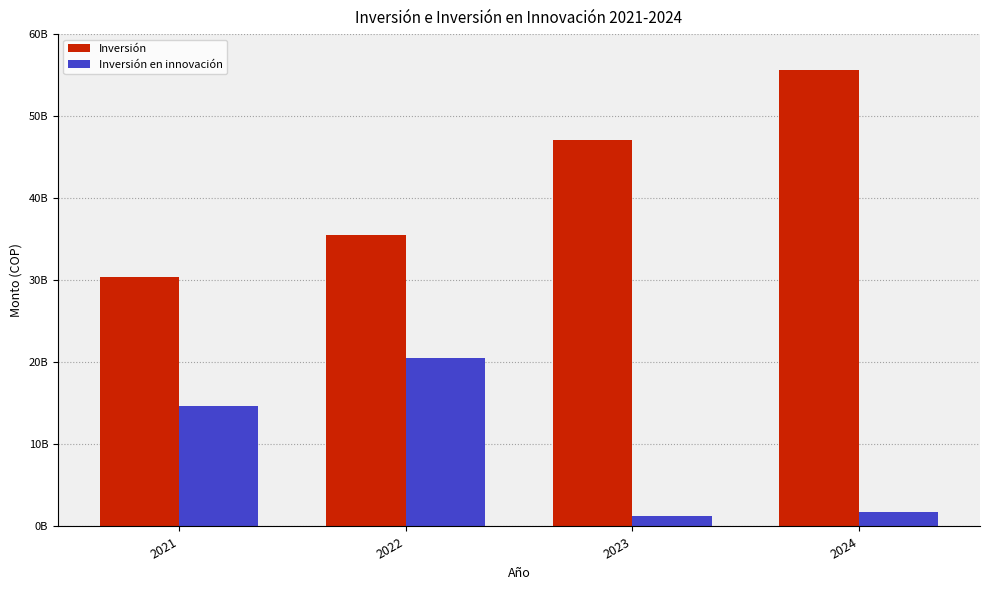

What are all the series names shown in the legend?

Inversión, Inversión en innovación